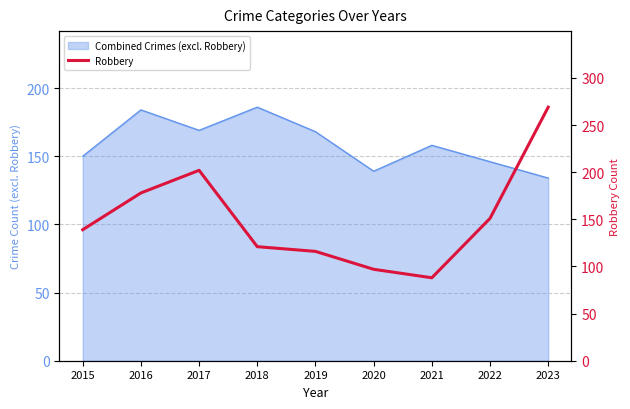

Rank the categories by value from highest to lowest.

2023, 2017, 2016, 2022, 2015, 2018, 2019, 2020, 2021